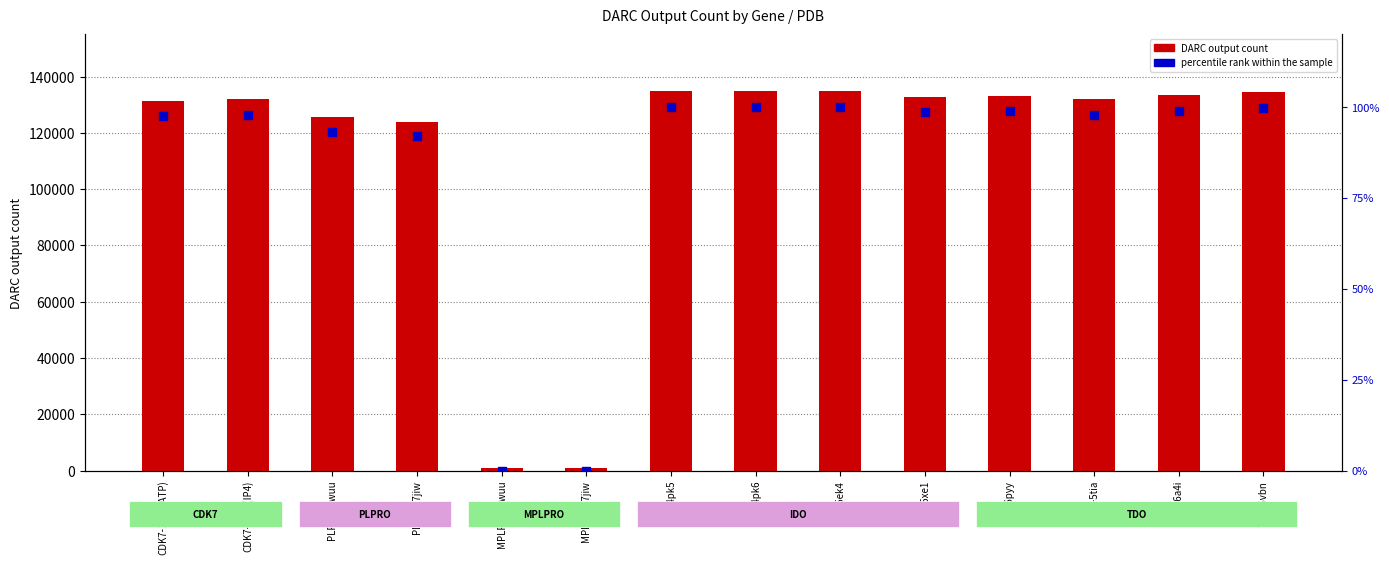

Which series reaches the maximum Y coordinate?

DARC output count